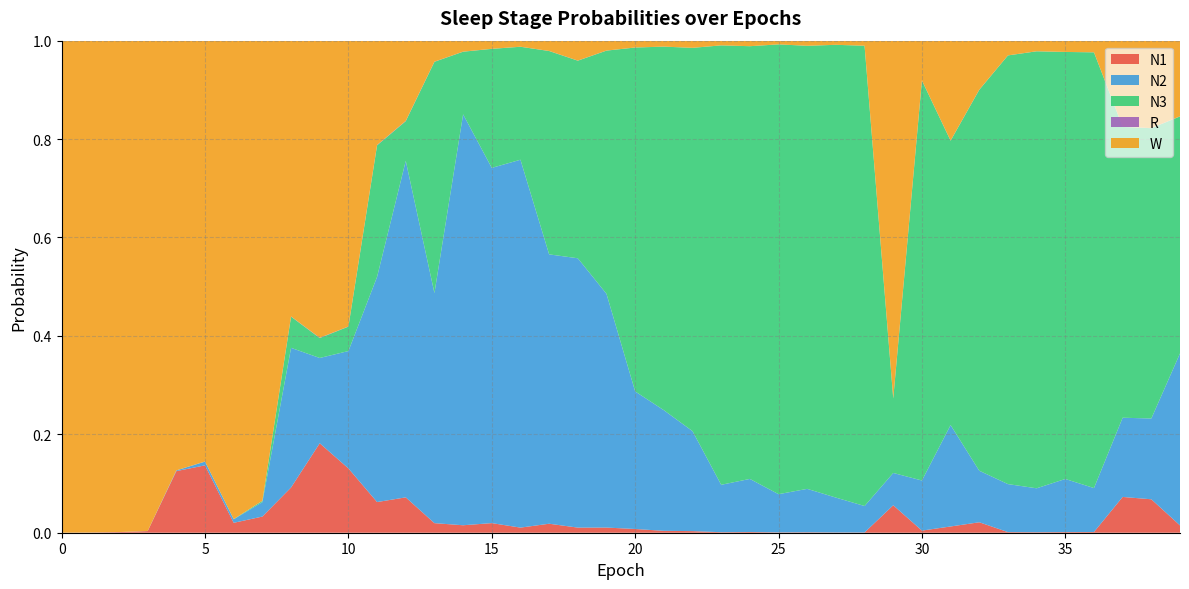

Reading right to left, extract all data points from this chart.

N1: 39=0.0	38=0.1	37=0.1	36=0.0	35=0.0	34=0.0	33=0.0	32=0.0	31=0.0	30=0.0	29=0.1	28=0.0	27=0.0	26=0.0	25=0.0	24=0.0	23=0.0	22=0.0	21=0.0	20=0.0	19=0.0	18=0.0	17=0.0	16=0.0	15=0.0	14=0.0	13=0.0	12=0.1	11=0.1	10=0.1	9=0.2	8=0.1	7=0.0	6=0.0	5=0.1	4=0.1	3=0.0	2=0.0	1=0.0	0=0.0
N2: 39=0.3	38=0.2	37=0.2	36=0.1	35=0.1	34=0.1	33=0.1	32=0.1	31=0.2	30=0.1	29=0.1	28=0.1	27=0.1	26=0.1	25=0.1	24=0.1	23=0.1	22=0.2	21=0.2	20=0.3	19=0.5	18=0.5	17=0.5	16=0.7	15=0.7	14=0.8	13=0.5	12=0.7	11=0.5	10=0.2	9=0.2	8=0.3	7=0.0	6=0.0	5=0.0	4=0.0	3=0.0	2=0.0	1=0.0	0=0.0
N3: 39=0.5	38=0.6	37=0.6	36=0.9	35=0.9	34=0.9	33=0.9	32=0.8	31=0.6	30=0.8	29=0.2	28=0.9	27=0.9	26=0.9	25=0.9	24=0.9	23=0.9	22=0.8	21=0.7	20=0.7	19=0.5	18=0.4	17=0.4	16=0.2	15=0.2	14=0.1	13=0.5	12=0.1	11=0.3	10=0.0	9=0.0	8=0.1	7=0.0	6=0.0	5=0.0	4=0.0	3=0.0	2=0.0	1=0.0	0=0.0
R: 39=0.0	38=0.0	37=0.0	36=0.0	35=0.0	34=0.0	33=0.0	32=0.0	31=0.0	30=0.0	29=0.0	28=0.0	27=0.0	26=0.0	25=0.0	24=0.0	23=0.0	22=0.0	21=0.0	20=0.0	19=0.0	18=0.0	17=0.0	16=0.0	15=0.0	14=0.0	13=0.0	12=0.0	11=0.0	10=0.0	9=0.0	8=0.0	7=0.0	6=0.0	5=0.0	4=0.0	3=0.0	2=0.0	1=0.0	0=0.0
W: 39=0.2	38=0.2	37=0.2	36=0.0	35=0.0	34=0.0	33=0.0	32=0.1	31=0.2	30=0.1	29=0.7	28=0.0	27=0.0	26=0.0	25=0.0	24=0.0	23=0.0	22=0.0	21=0.0	20=0.0	19=0.0	18=0.0	17=0.0	16=0.0	15=0.0	14=0.0	13=0.0	12=0.2	11=0.2	10=0.6	9=0.6	8=0.6	7=0.9	6=1.0	5=0.9	4=0.9	3=1.0	2=1.0	1=1.0	0=1.0